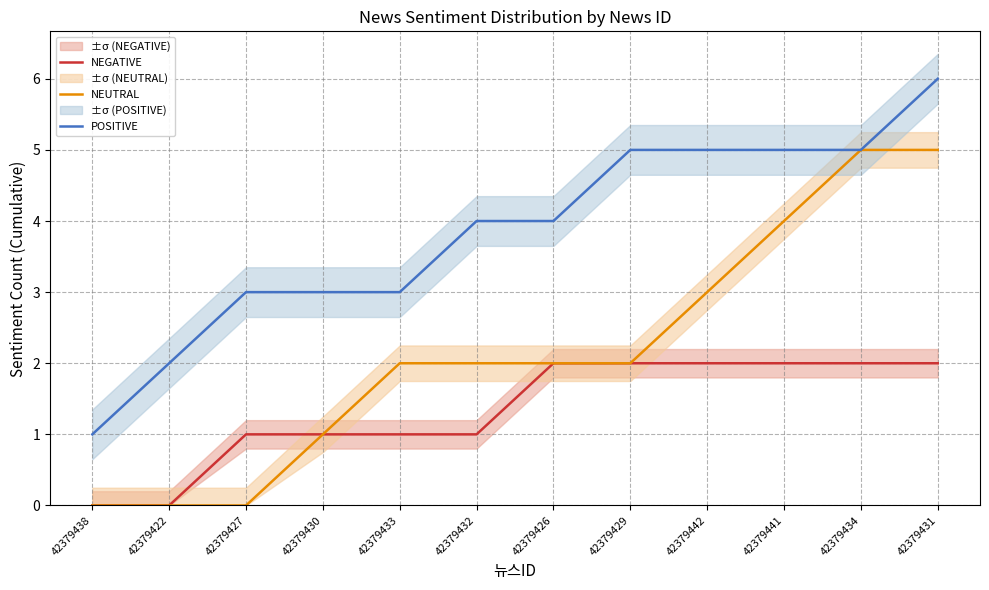

Which category has the highest value across all series?

42379431